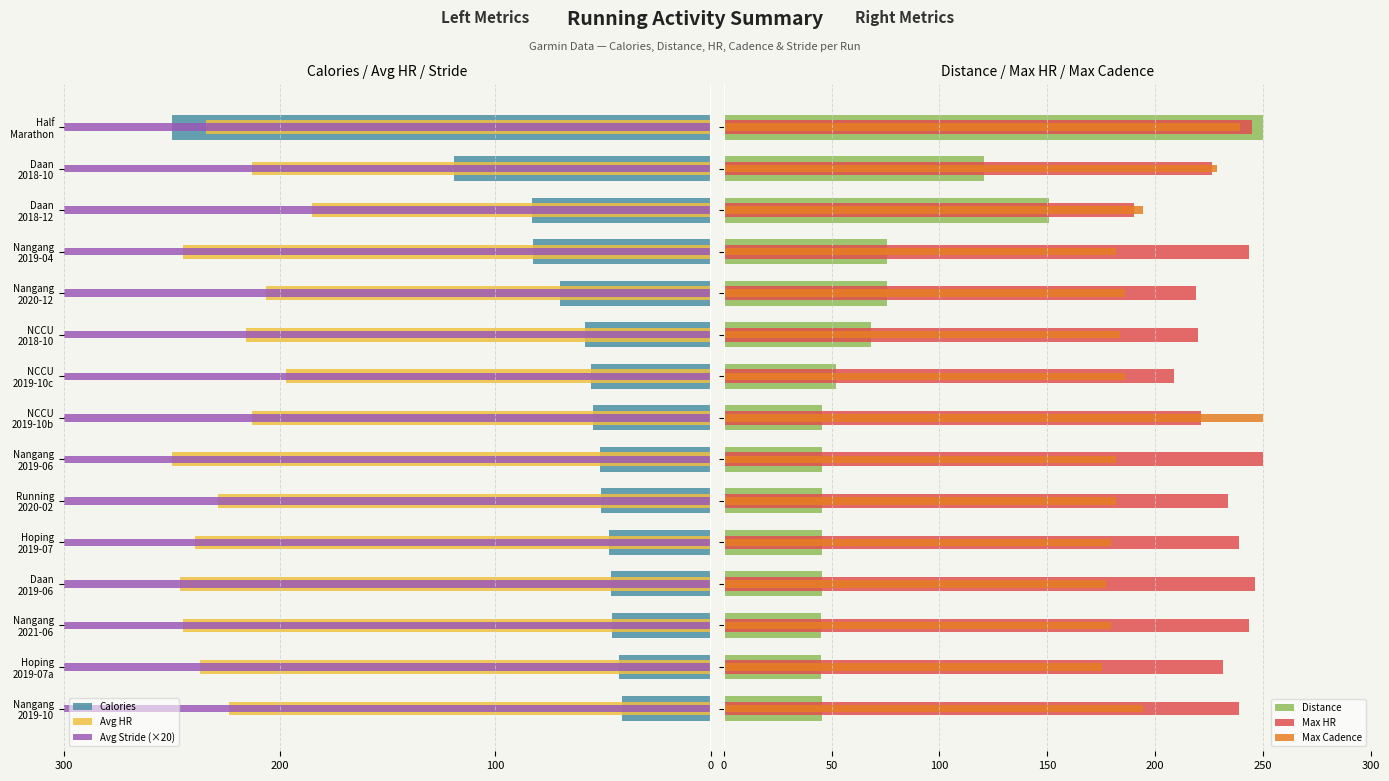

What is the lowest value of the Max HR series?

190.0